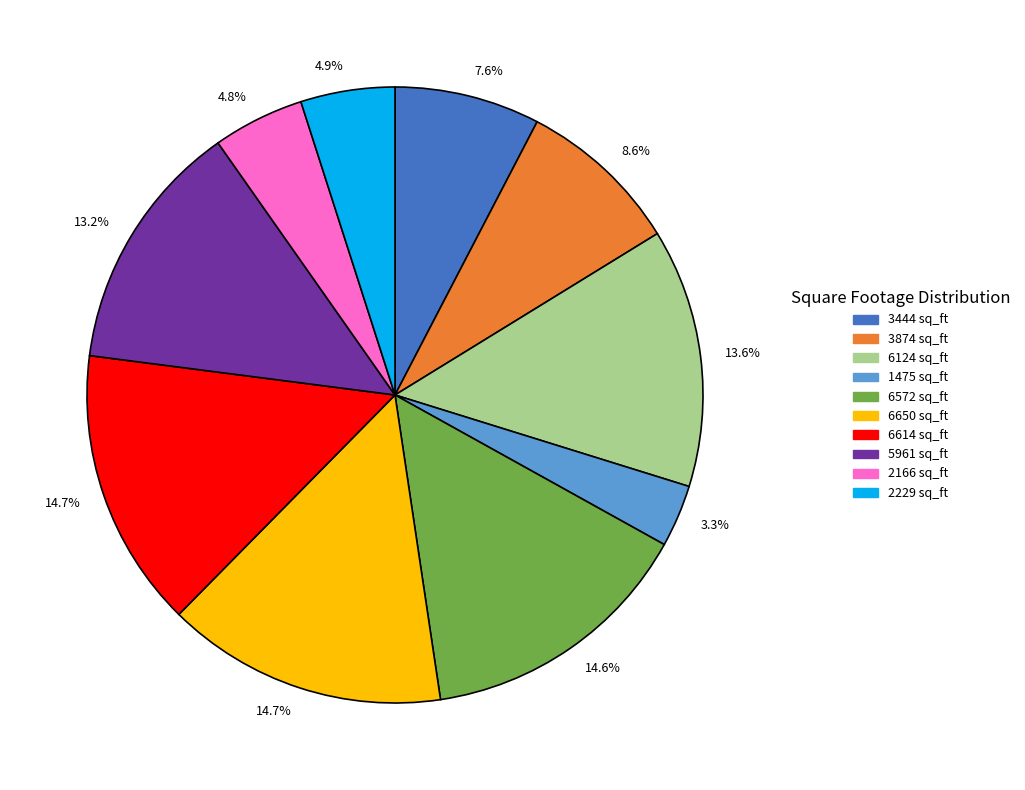

To the nearest percent, what is the difference between the largest and smallest slice percentages?

11%